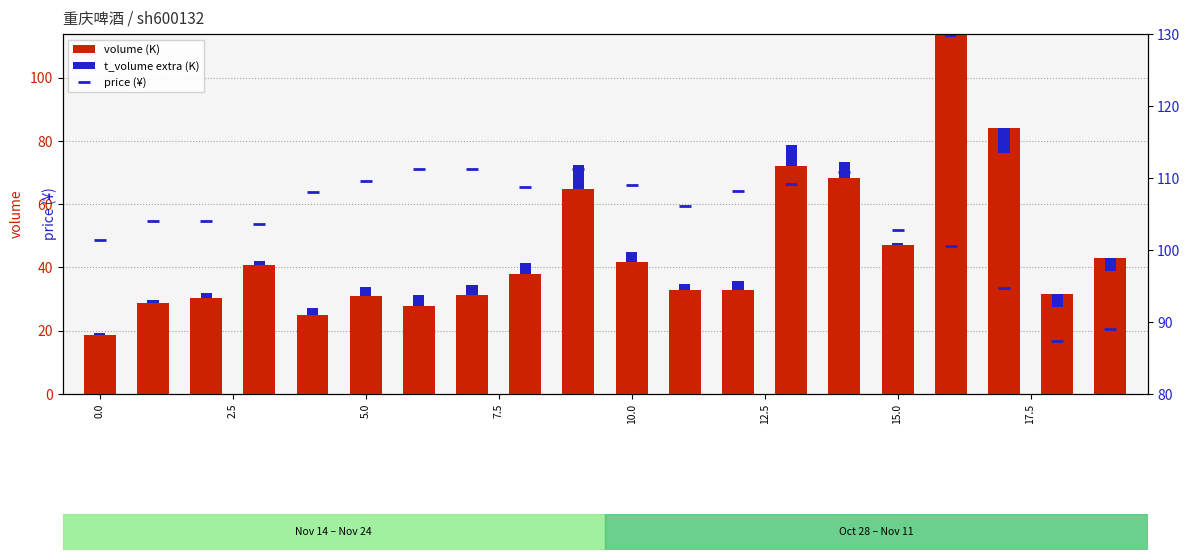

What is the minimum value for volume (K)?

18.8